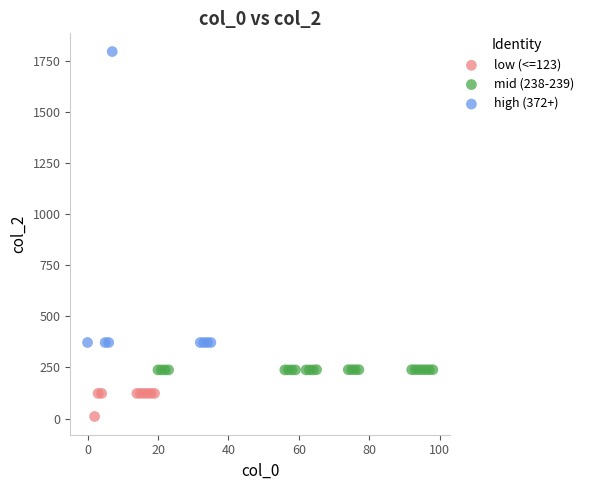

Which series has the largest Y range (max minus min)?

high (372+)